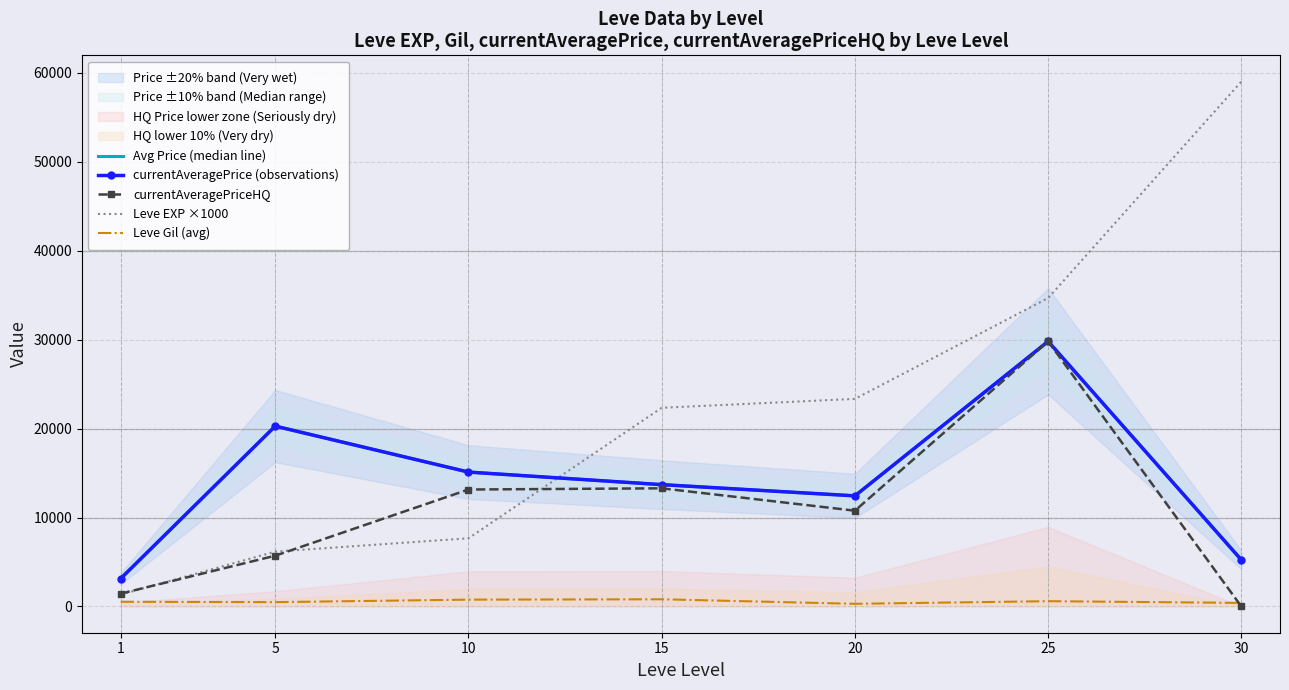

How many data points in currentAveragePrice (observations) are less than 13695?

3